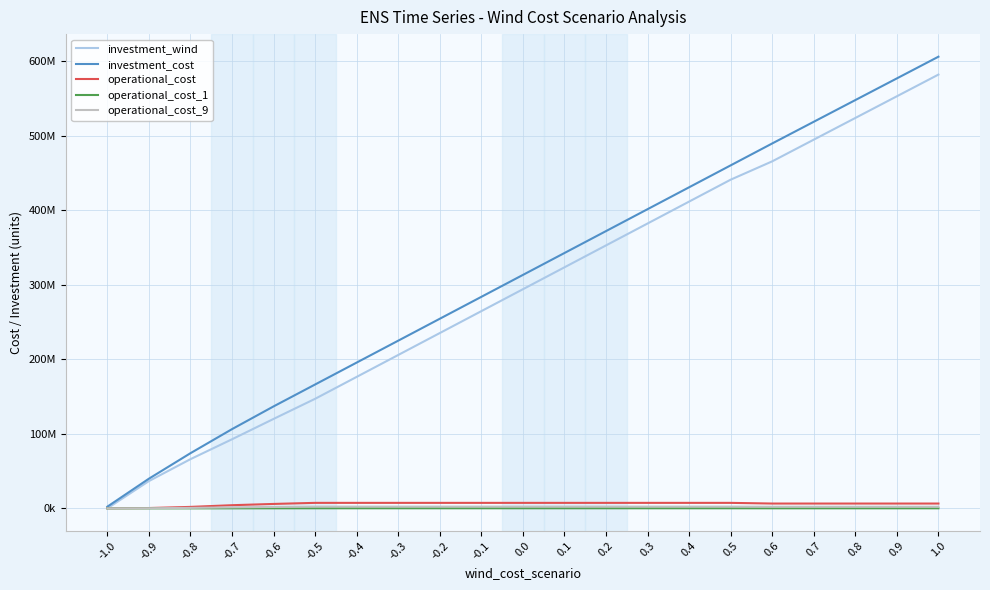

The operational_cost_9 series shows 59021.7 at -0.9. True or false?

False